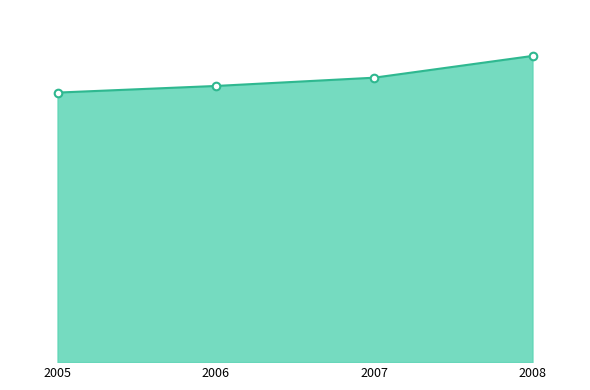

Which series reaches the maximum Y coordinate?

本國銀行_放款